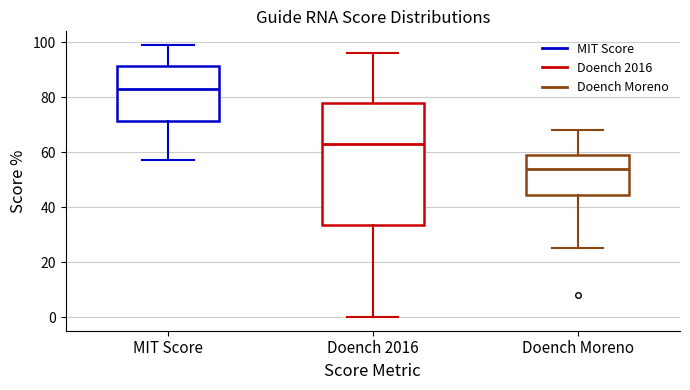

Reading left to right, read every box against the y-axis: the position of its median line, the range the box covers, and the ends of its whiskers. The values are not printed on the chart, so give them approximately, as read against the axis.

MIT Score: median 84, box 72 to 92, whiskers 58 to 100
Doench 2016: median 64, box 34 to 78, whiskers 0 to 96
Doench Moreno: median 54, box 44 to 60, whiskers 26 to 68